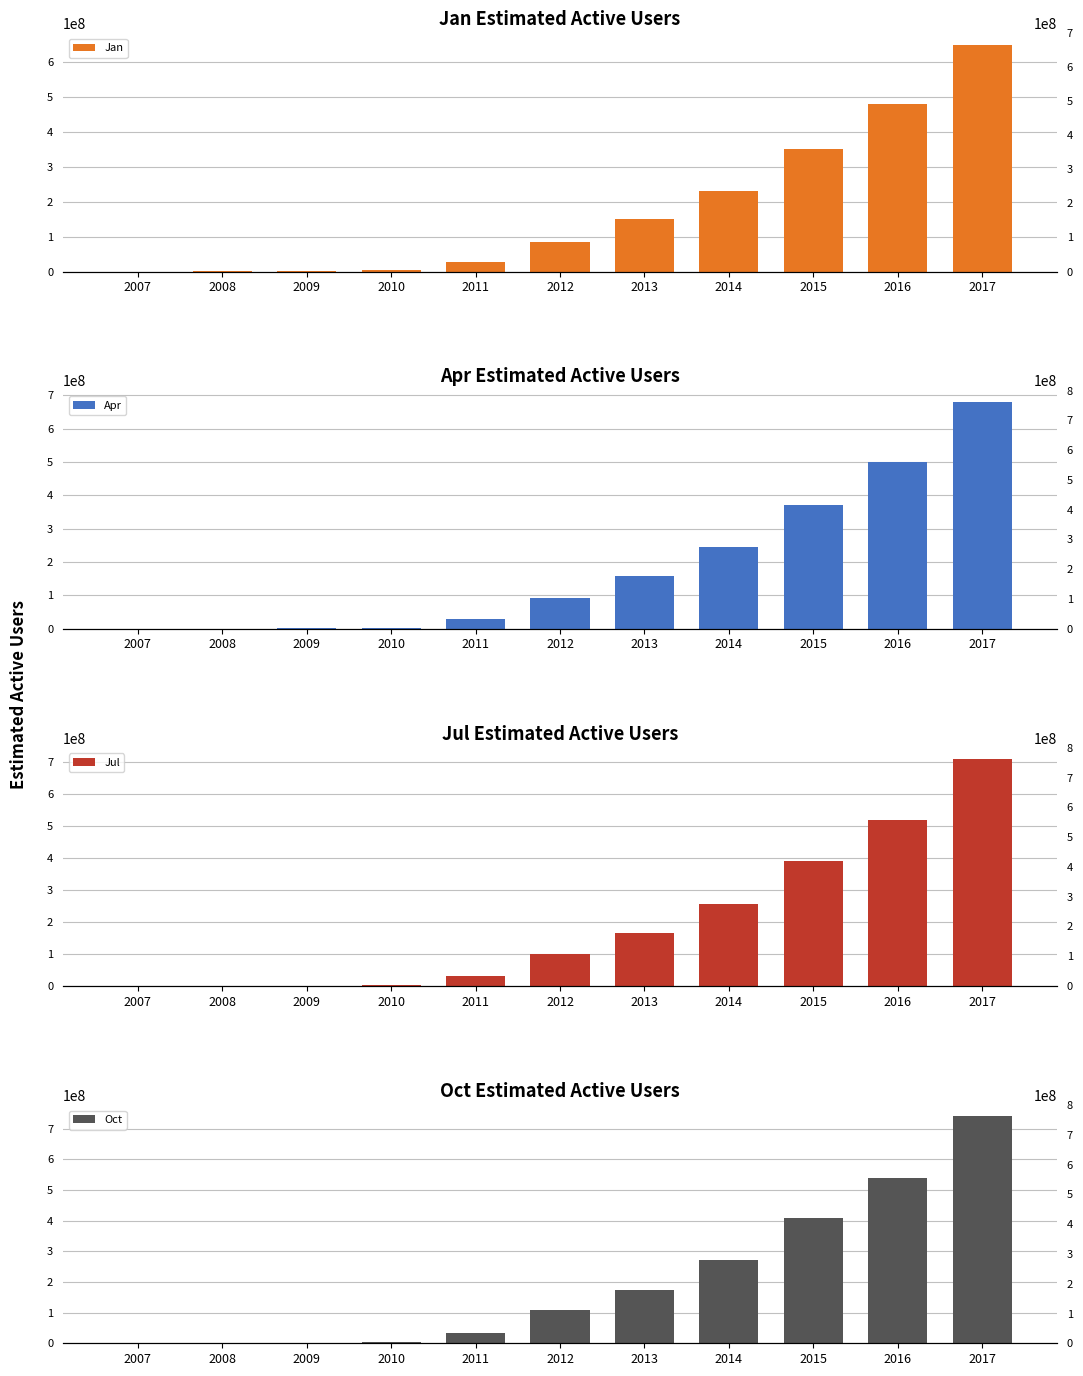

Reading left to right, list all the values displayed in this chart.

Jan: 0	500000	1000000	3000000	26000000	84000000	150000000	232000000	350000000	480000000	650000000
Apr: 250	750000	1250000	3750000	29000000	91000000	158000000	245000000	370000000	500000000	680000000
Jul: 500	1000000	1500000	4500000	32000000	99000000	167000000	258000000	390000000	520000000	710000000
Oct: 750	1250000	1750000	5250000	35000000	107000000	175000000	271000000	410000000	540000000	740000000